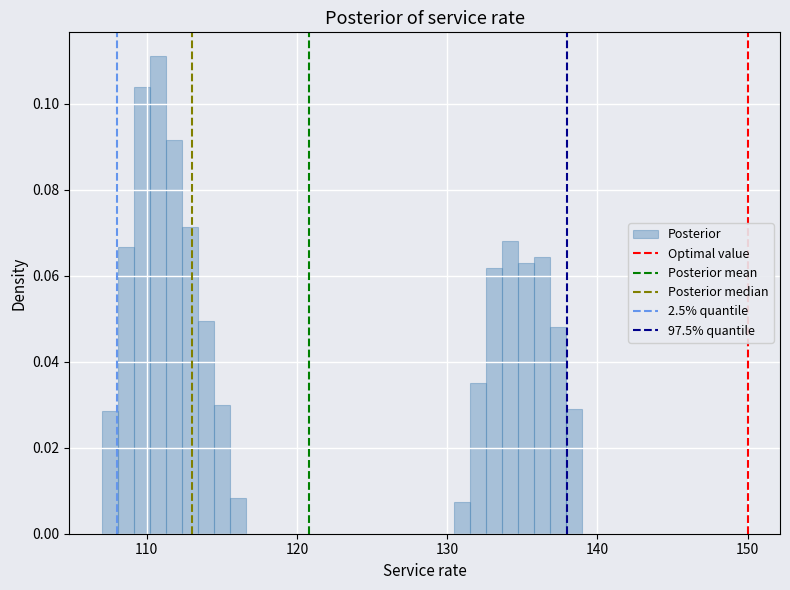

Read against the x-axis, roughly where is the centre of the tallest bar?

111